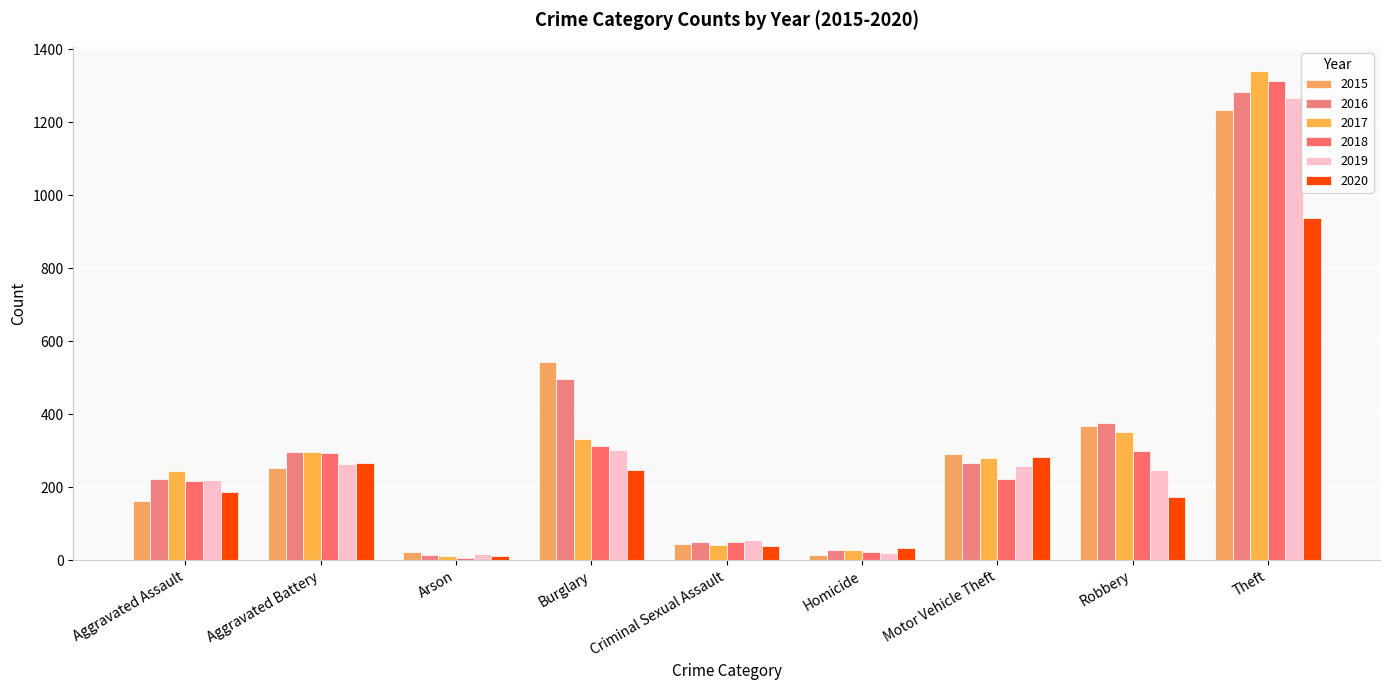

What is the sum of all 2020 values?

2178